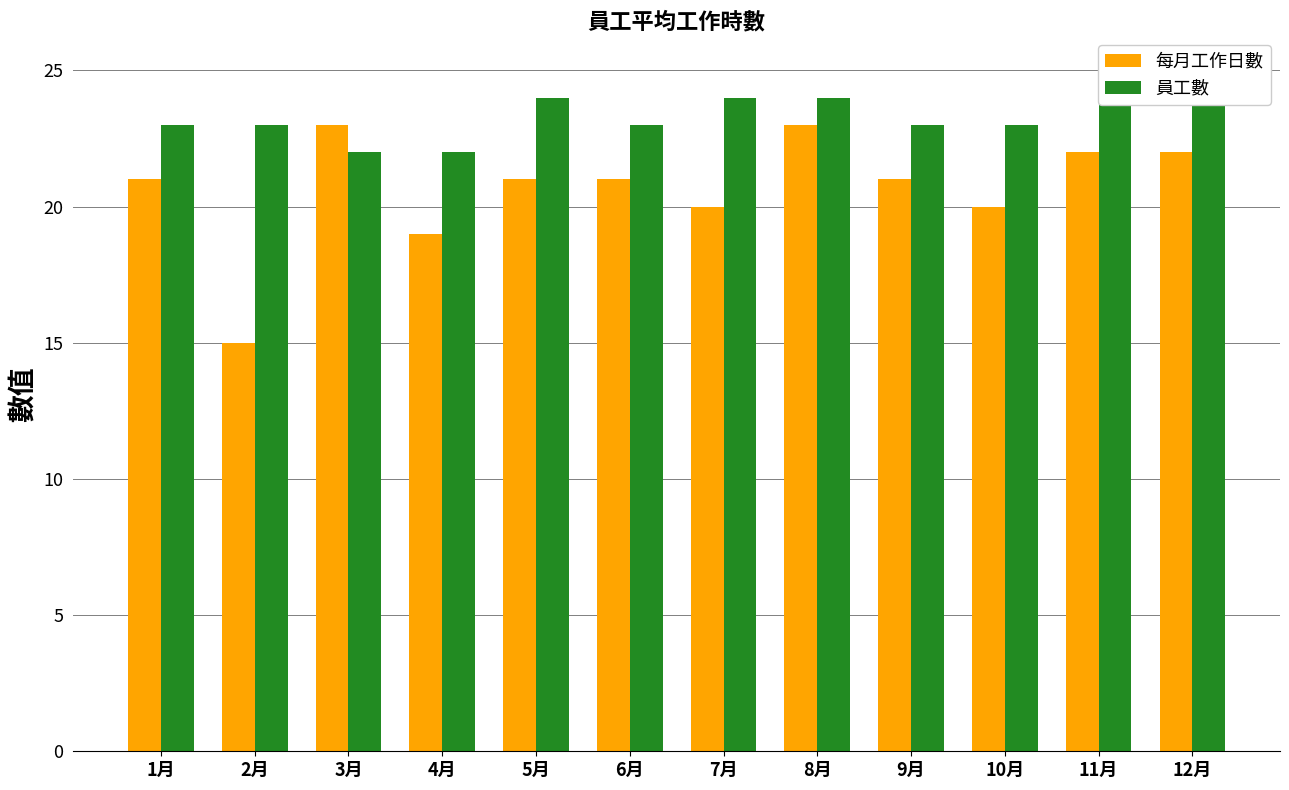

What are all the series names shown in the legend?

每月工作日數, 員工數